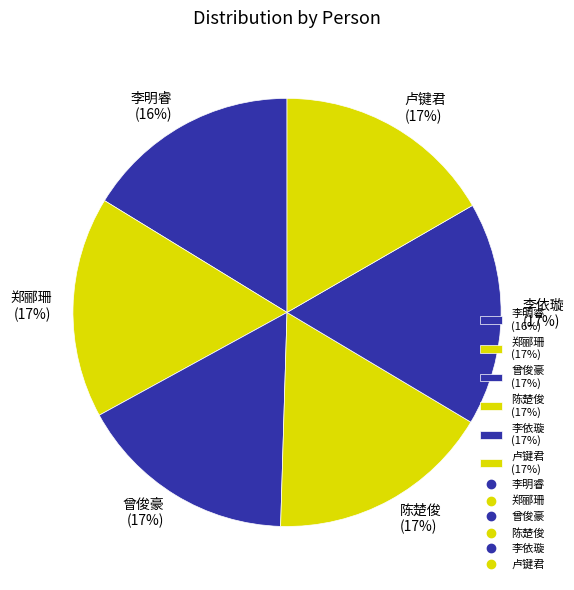

Is the sum of 李依璇 (17%) and 曾俊豪 (17%) greater than half?

No